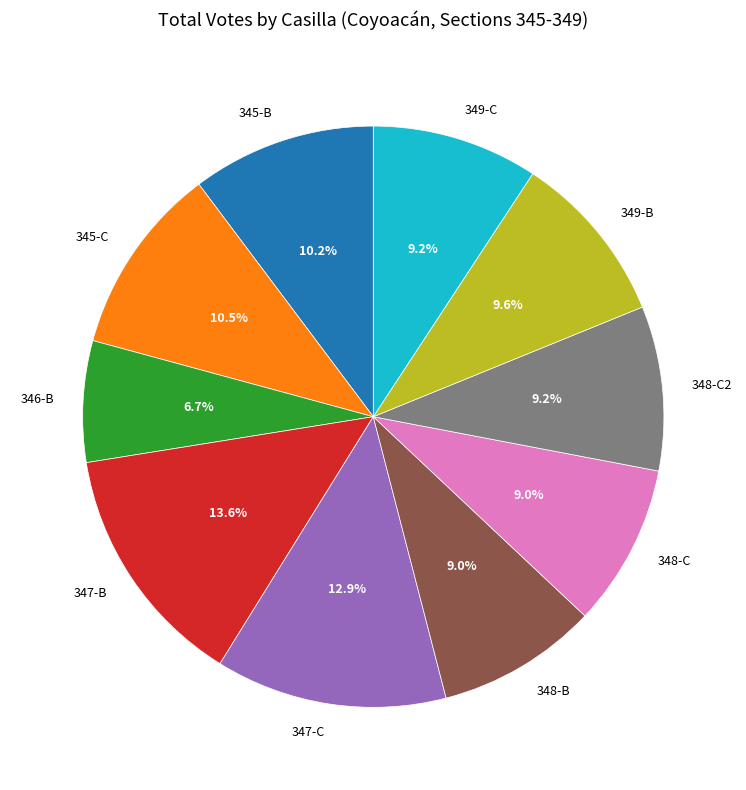

Is there a majority slice in this chart?

No